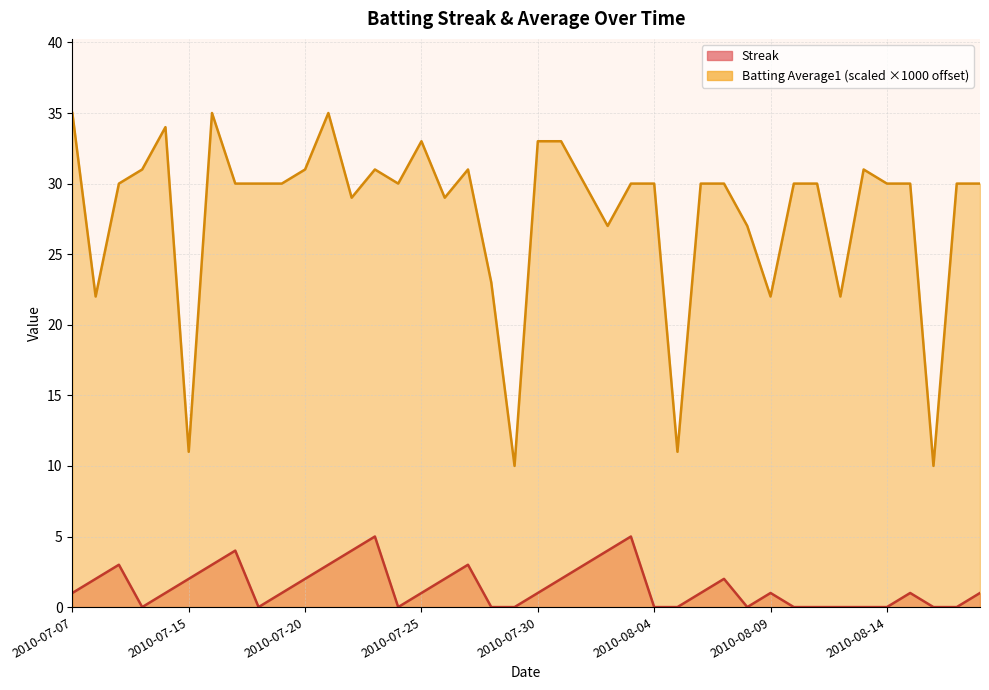

What is the difference between the second highest and minimum values in the Streak series?

5.0